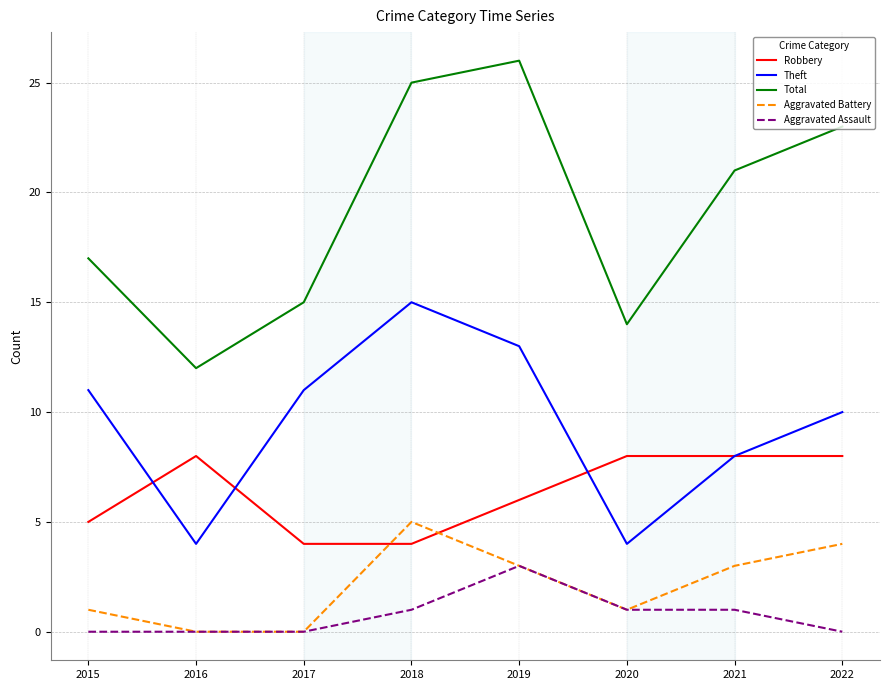

What is the highest value of the Aggravated Assault series?

3